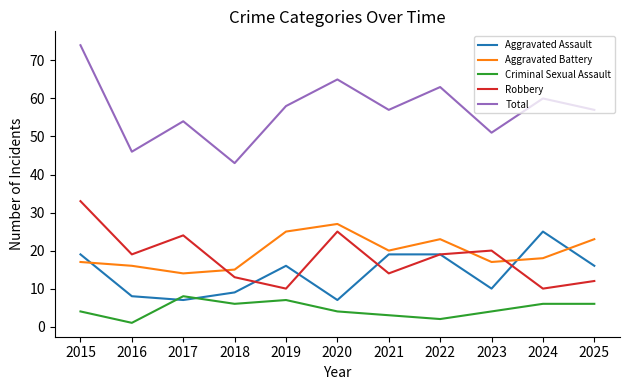

Which category has the highest value in the Total series?

2015